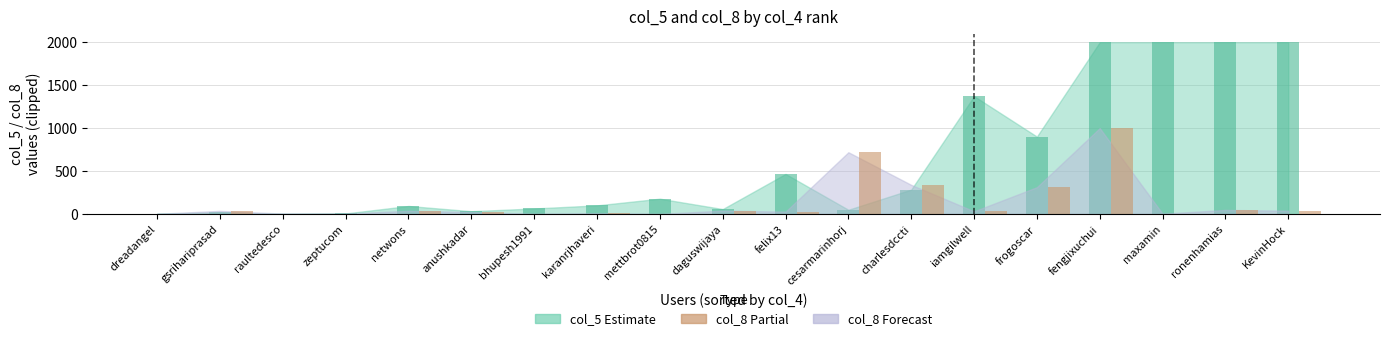

At which category is the sum across all series the highest?

fengjixuchui